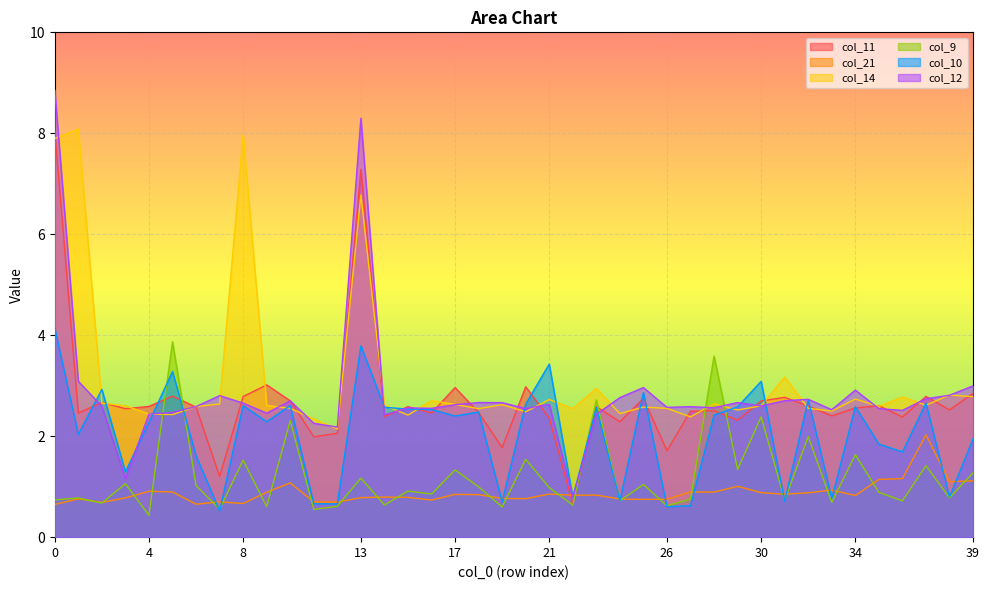

True or false: col_11 has more than 2 interior local peaks.

True